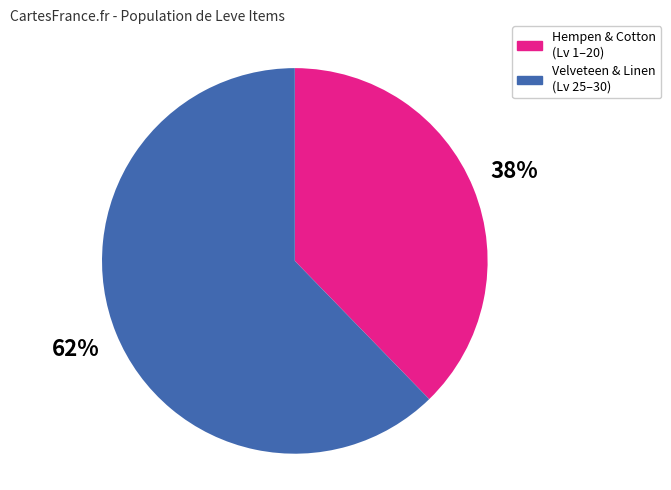

How many segments does this pie chart have?

2